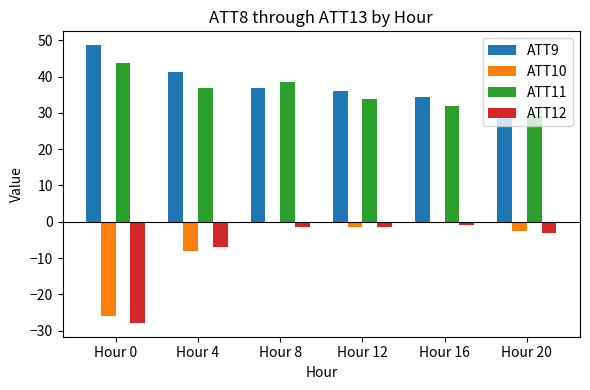

Count the number of categories in the chart.

6